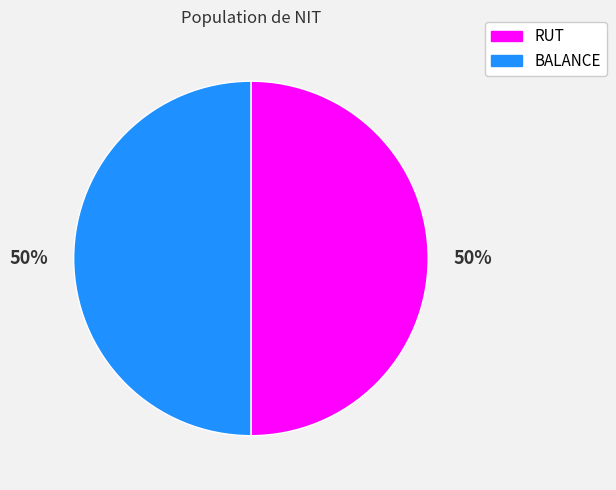

To the nearest percent, what percentage of the pie is RUT?

50%